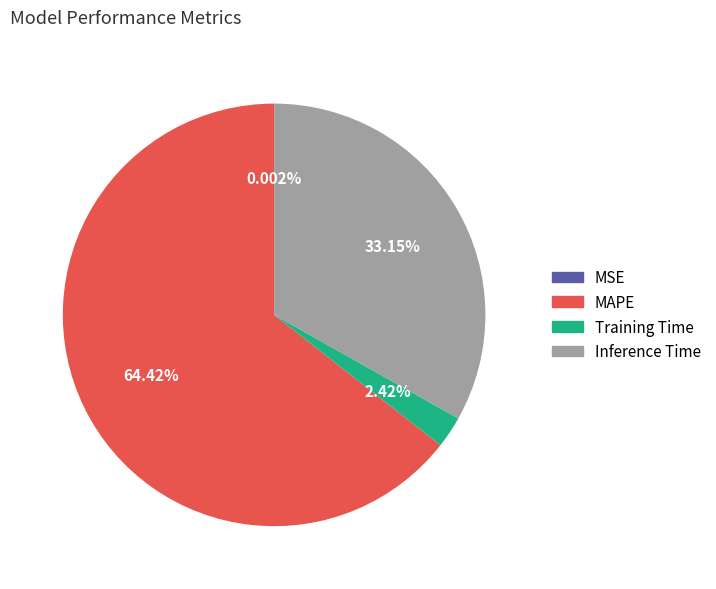

Which slice is the largest?

MAPE